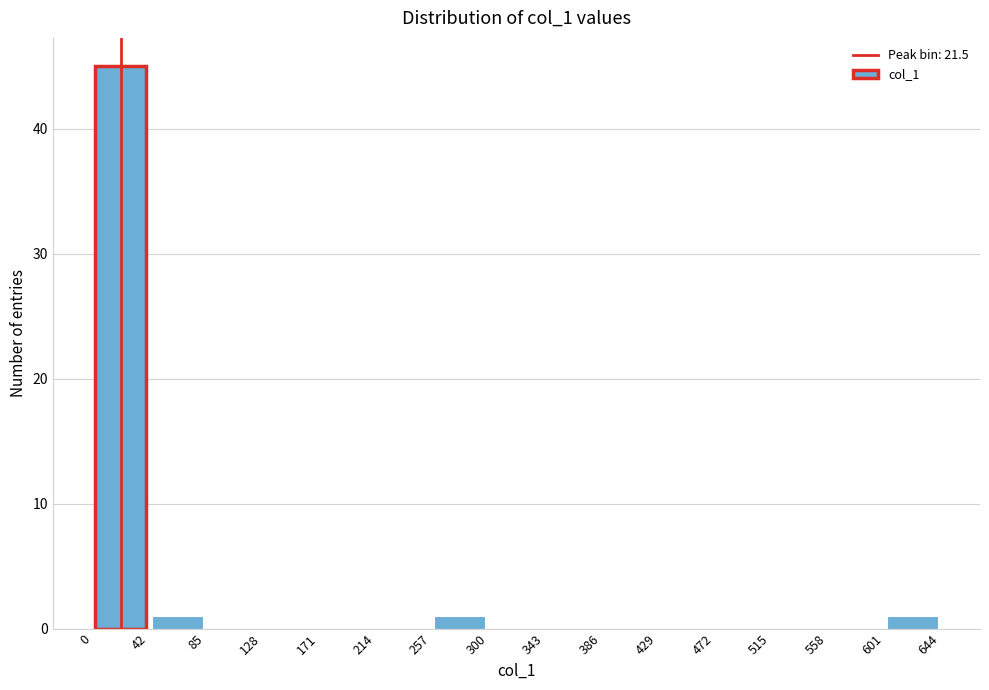

Reading left to right, transcribe this chart: for each bar, give the range it covers on the x-axis and its height. The values are not printed on the chart, so give them approximately, as read against the axis.

0 to 42: 45
42 to 85: 1
85 to 128: 0
128 to 171: 0
171 to 214: 0
214 to 257: 0
257 to 300: 1
300 to 343: 0
343 to 386: 0
386 to 429: 0
429 to 472: 0
472 to 515: 0
515 to 558: 0
558 to 601: 0
601 to 644: 1